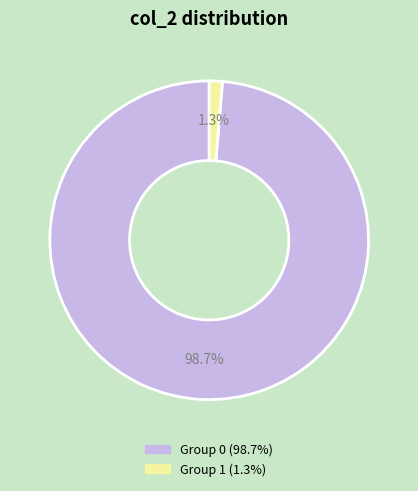

Count the number of slices in the pie.

2